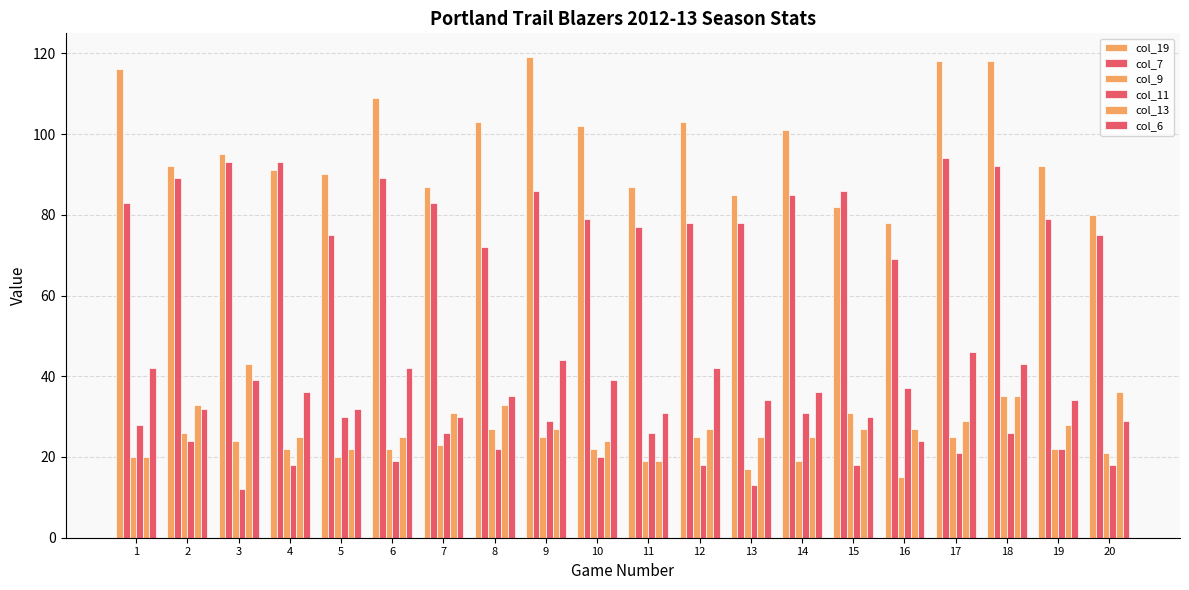

Does the chart contain any negative values?

No